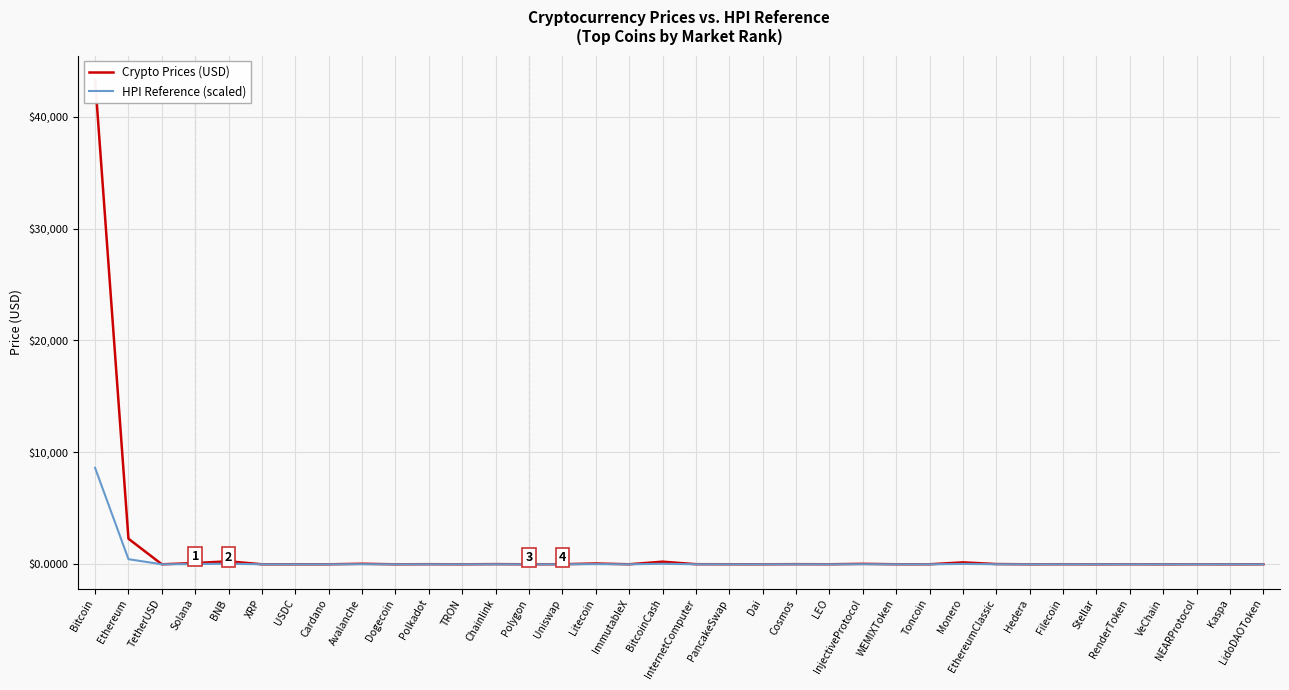

What value does the Crypto Prices (USD) series have at LEO?

4.0